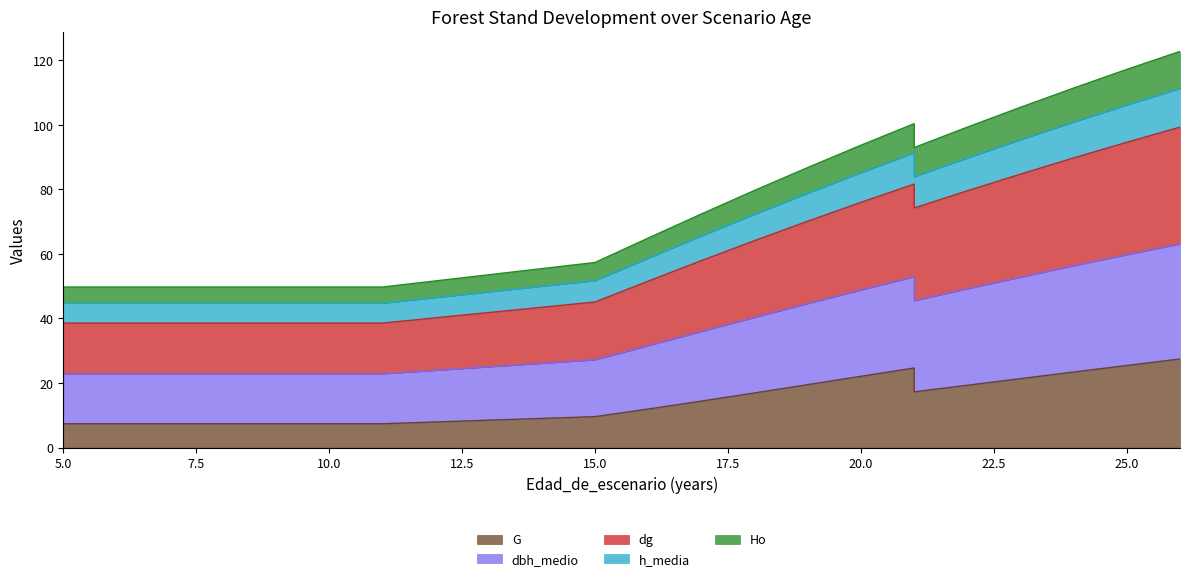

True or false: dg and G cross at least once.

False